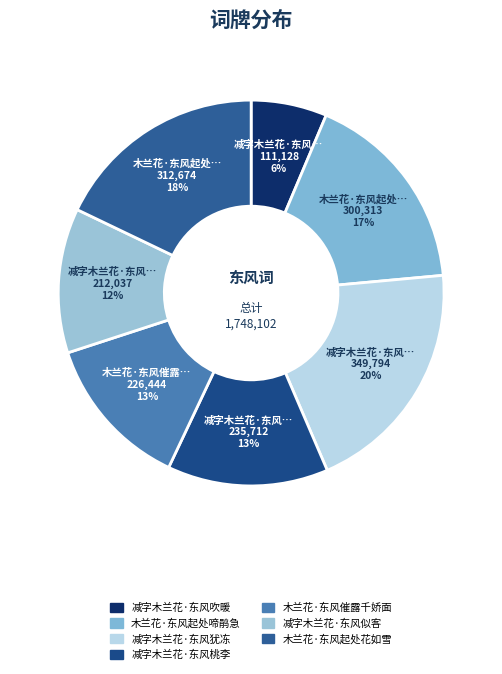

Which slice is the smallest?

减字木兰花·东风吹暖